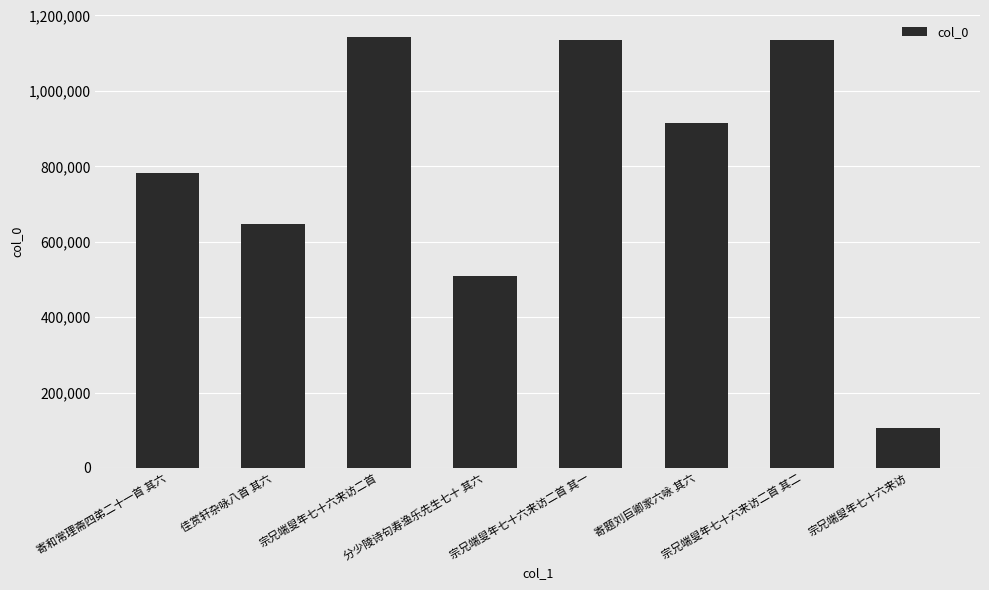

What is the change in value from 佳赏轩杂咏八首 其六 to 宗兄端叟年七十六来访二首 其二?

+487300